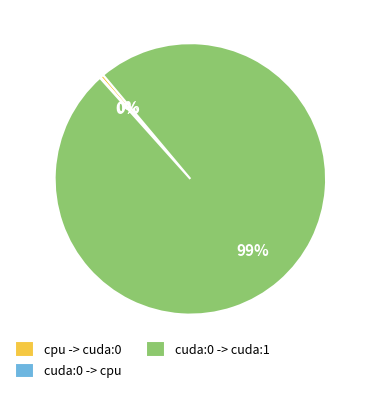

Is cuda:0 -> cuda:1 the majority of the pie?

Yes